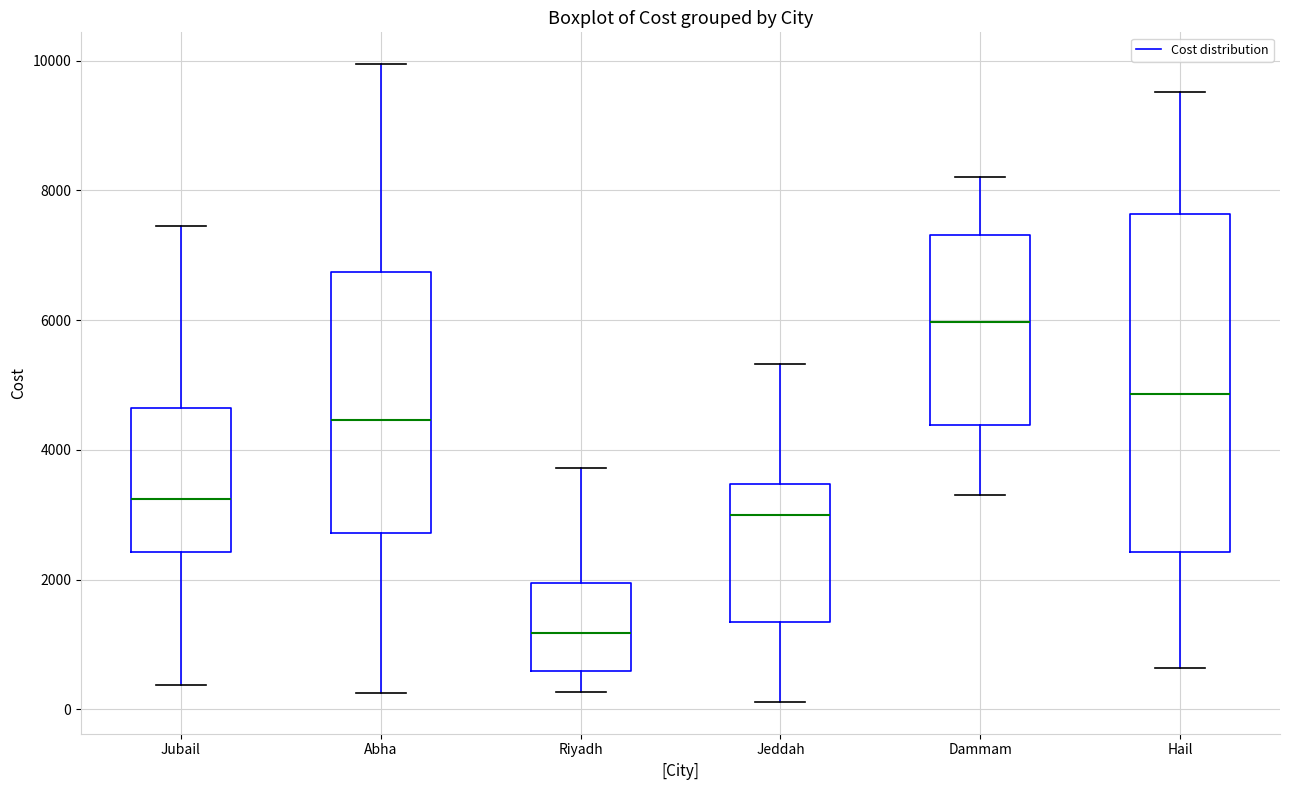

Reading left to right, read every box against the y-axis: the position of its median line, the range the box covers, and the ends of its whiskers. The values are not printed on the chart, so give them approximately, as read against the axis.

Jubail: median 3200, box 2400 to 4600, whiskers 400 to 7400
Abha: median 4400, box 2800 to 6800, whiskers 200 to 10000
Riyadh: median 1200, box 600 to 2000, whiskers 200 to 3800
Jeddah: median 3000, box 1400 to 3400, whiskers 200 to 5400
Dammam: median 6000, box 4400 to 7400, whiskers 3400 to 8200
Hail: median 4800, box 2400 to 7600, whiskers 600 to 9600